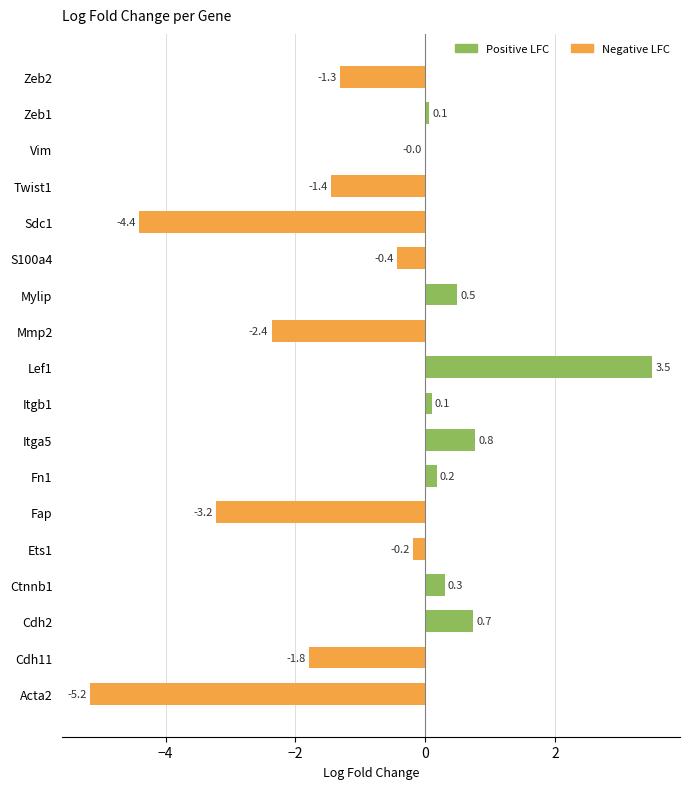

Rank the categories by value from lowest to highest.

Acta2, Sdc1, Fap, Mmp2, Cdh11, Twist1, Zeb2, S100a4, Ets1, Vim, Zeb1, Itgb1, Fn1, Ctnnb1, Mylip, Cdh2, Itga5, Lef1